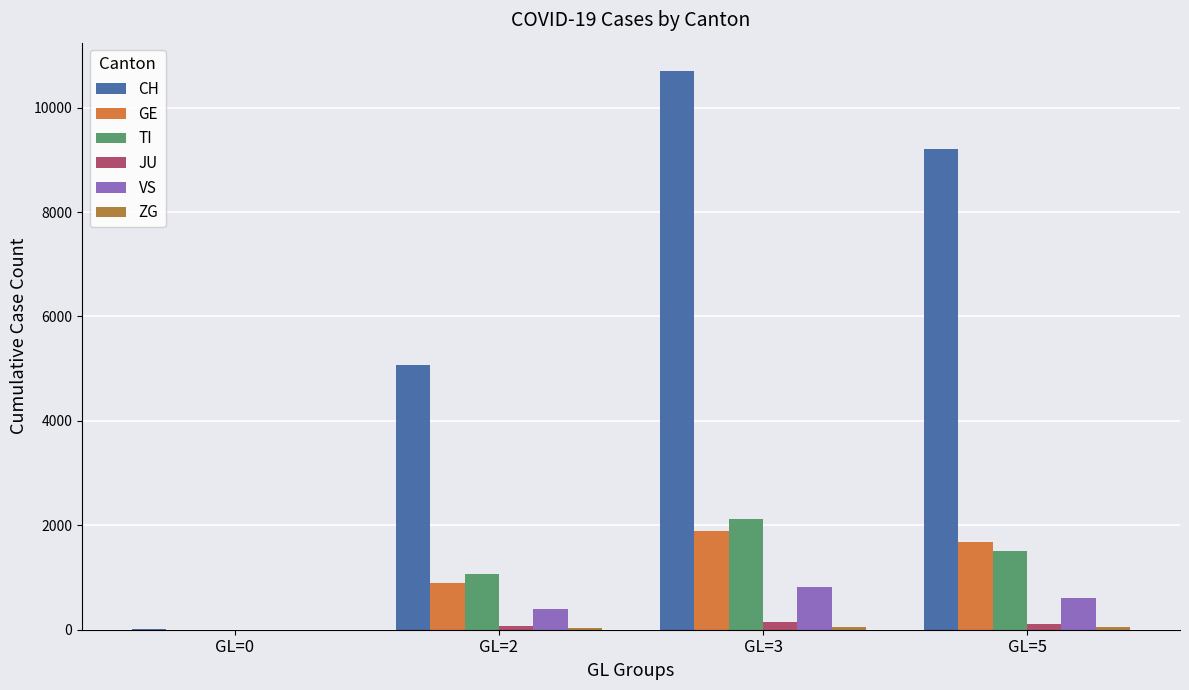

What is the highest value of the CH series?

10709